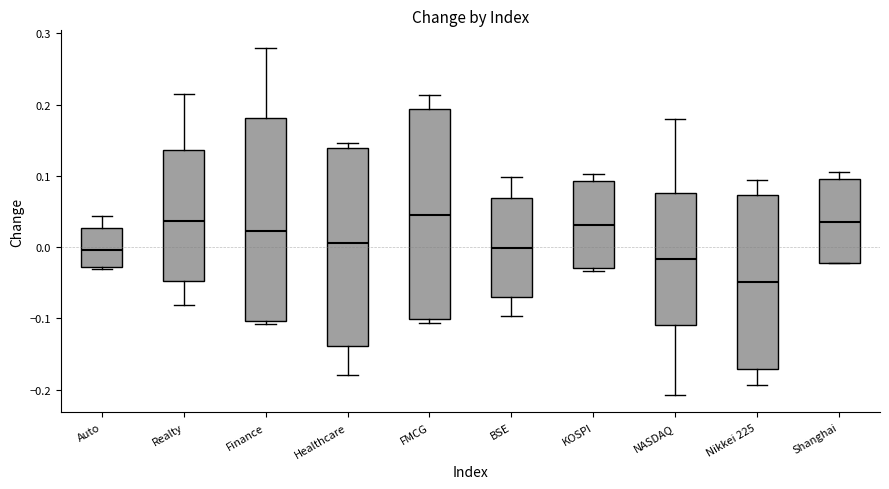

Reading left to right, read every box against the y-axis: the position of its median line, the range the box covers, and the ends of its whiskers. The values are not printed on the chart, so give them approximately, as read against the axis.

Auto: median 0.00, box -0.03 to 0.03, whiskers -0.03 to 0.04
Realty: median 0.04, box -0.05 to 0.14, whiskers -0.08 to 0.21
Finance: median 0.02, box -0.10 to 0.18, whiskers -0.11 to 0.28
Healthcare: median 0.01, box -0.14 to 0.14, whiskers -0.18 to 0.15
FMCG: median 0.04, box -0.10 to 0.19, whiskers -0.11 to 0.21
BSE: median 0.00, box -0.07 to 0.07, whiskers -0.10 to 0.10
KOSPI: median 0.03, box -0.03 to 0.09, whiskers -0.03 (just below the box's lower edge) to 0.10
NASDAQ: median -0.02, box -0.11 to 0.08, whiskers -0.21 to 0.18
Nikkei 225: median -0.05, box -0.17 to 0.07, whiskers -0.19 to 0.09
Shanghai: median 0.03, box -0.02 to 0.10, whiskers -0.02 to 0.11